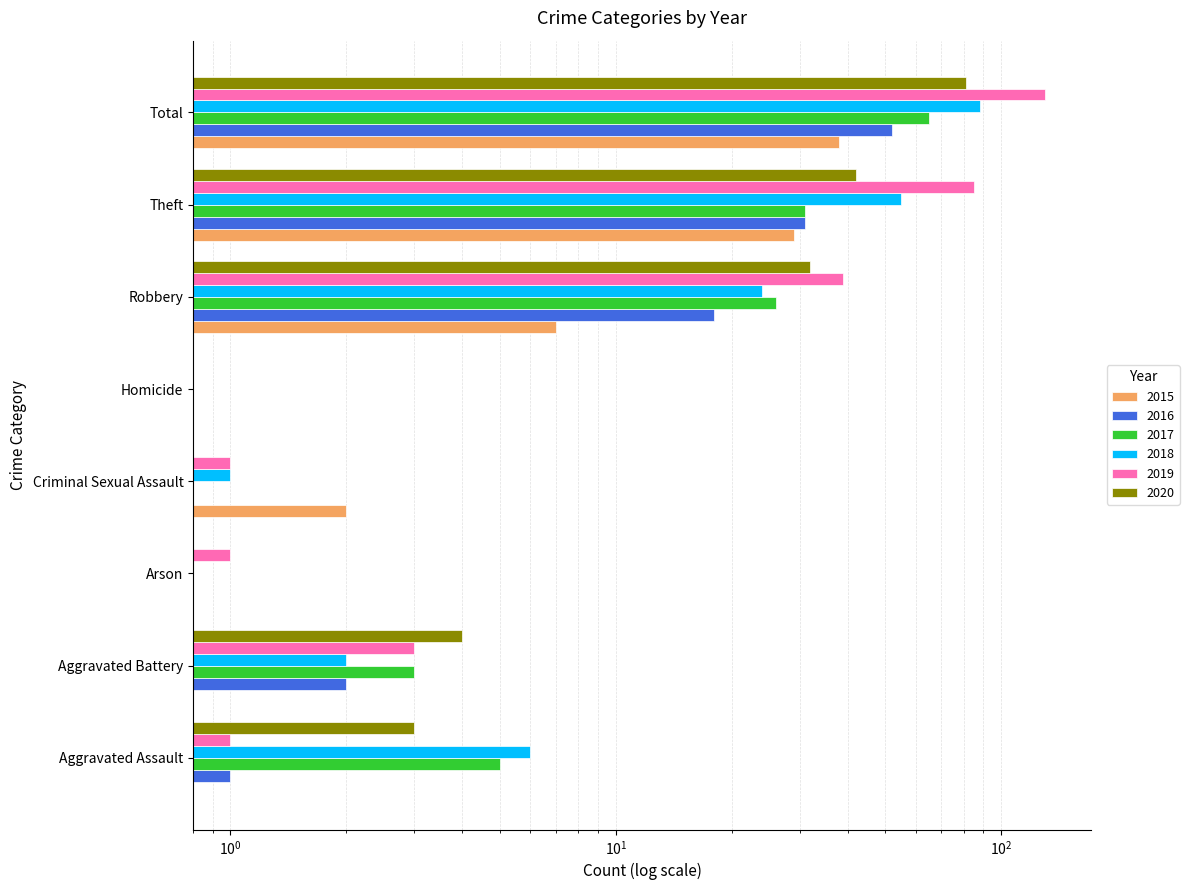

The 2016 series shows 1.6 at Aggravated Assault. True or false?

False